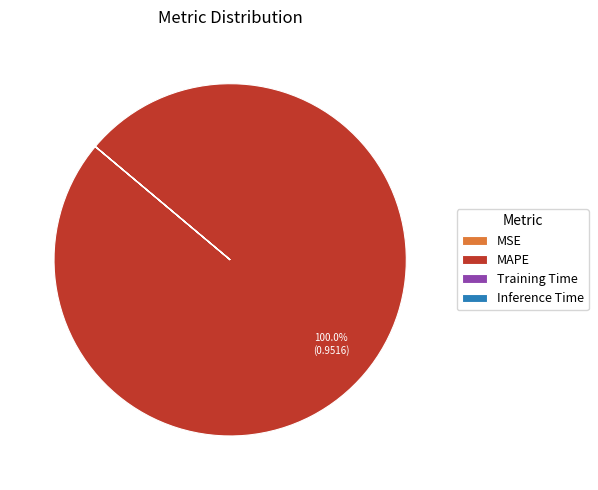

To the nearest percent, what is the difference between the largest and smallest slice percentages?

100%